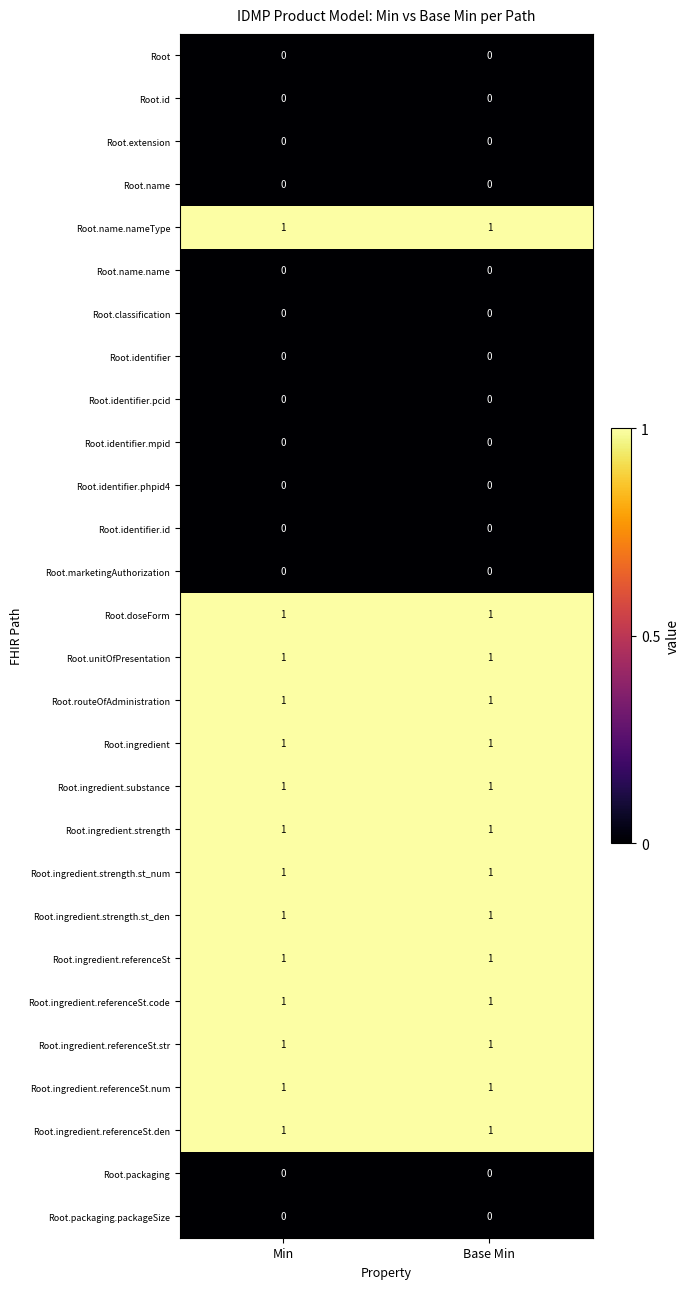

How many distinct data groups are displayed?

28